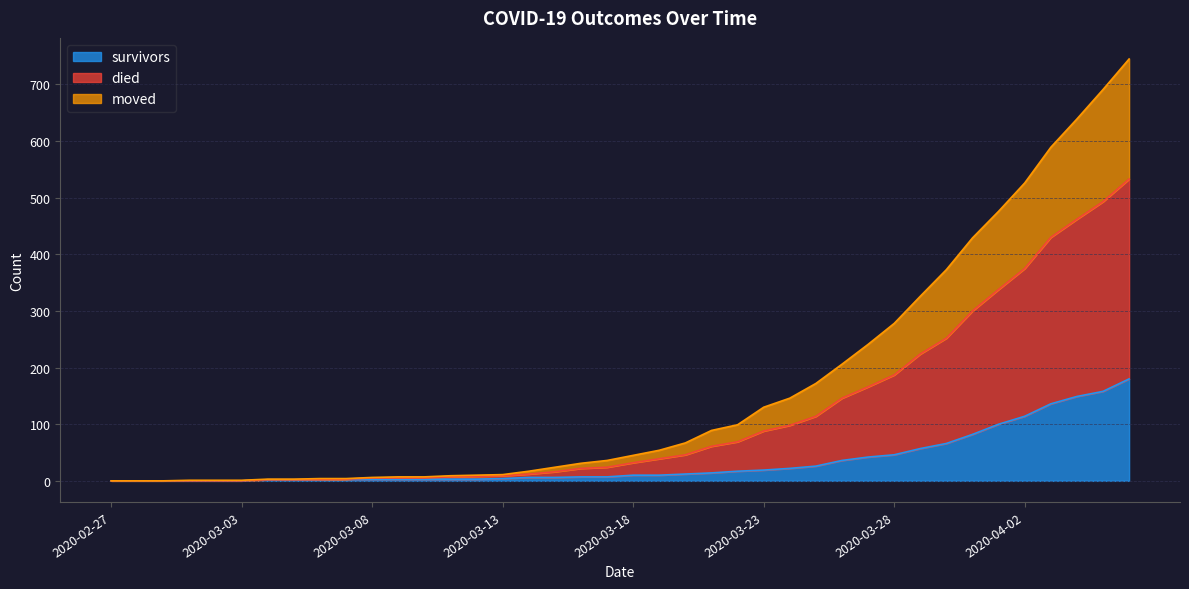

What is the label of the 5th point from the right?

2020-04-02